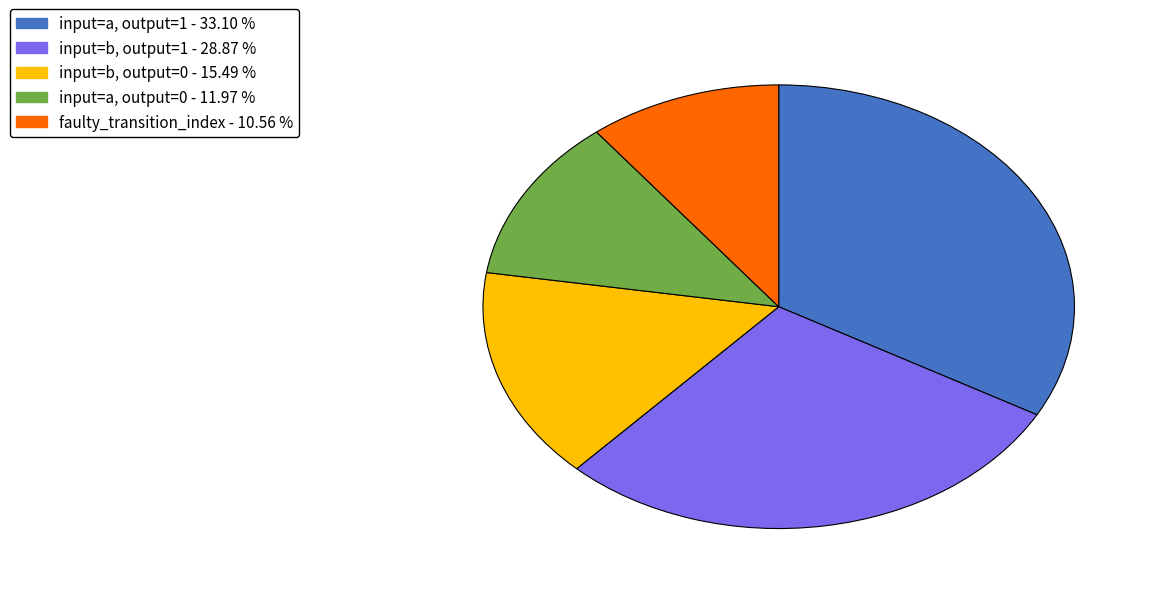

Does any single category account for the majority?

No